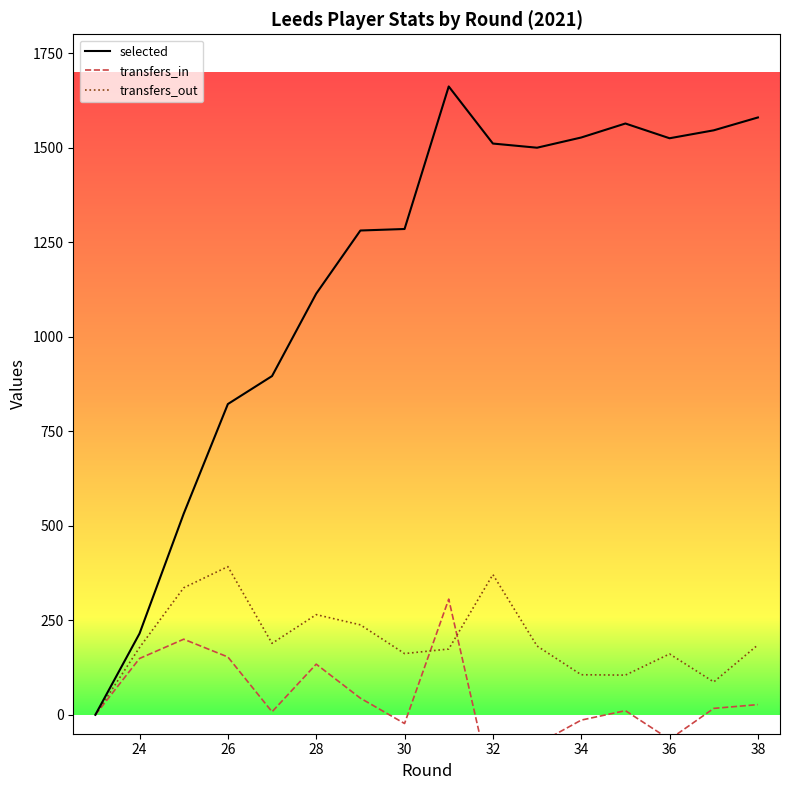

Count the number of data series in this chart.

3